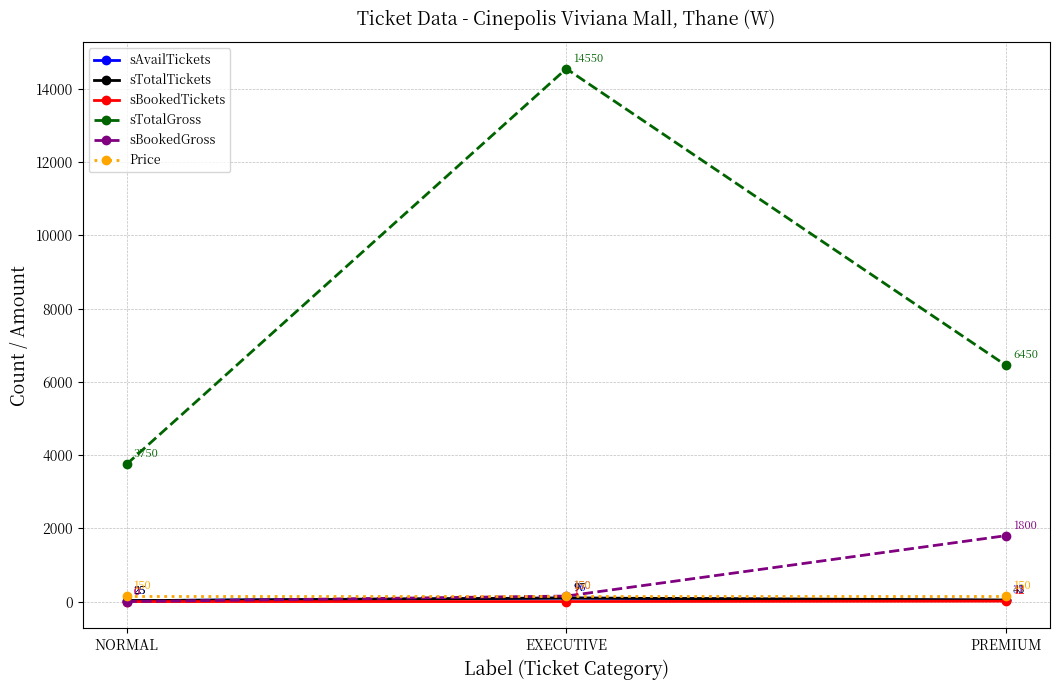

What is the spread (max minus min) of values at PREMIUM?

6438